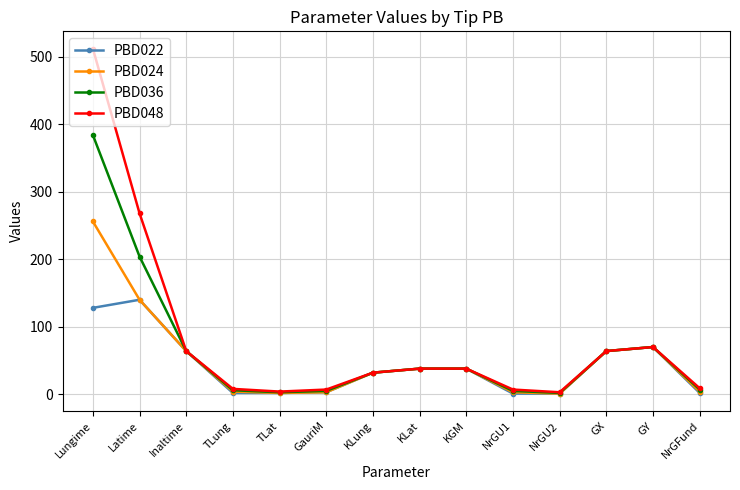

Is the value of PBD024 at NrGFund greater than the value of PBD022 at KLung?

No